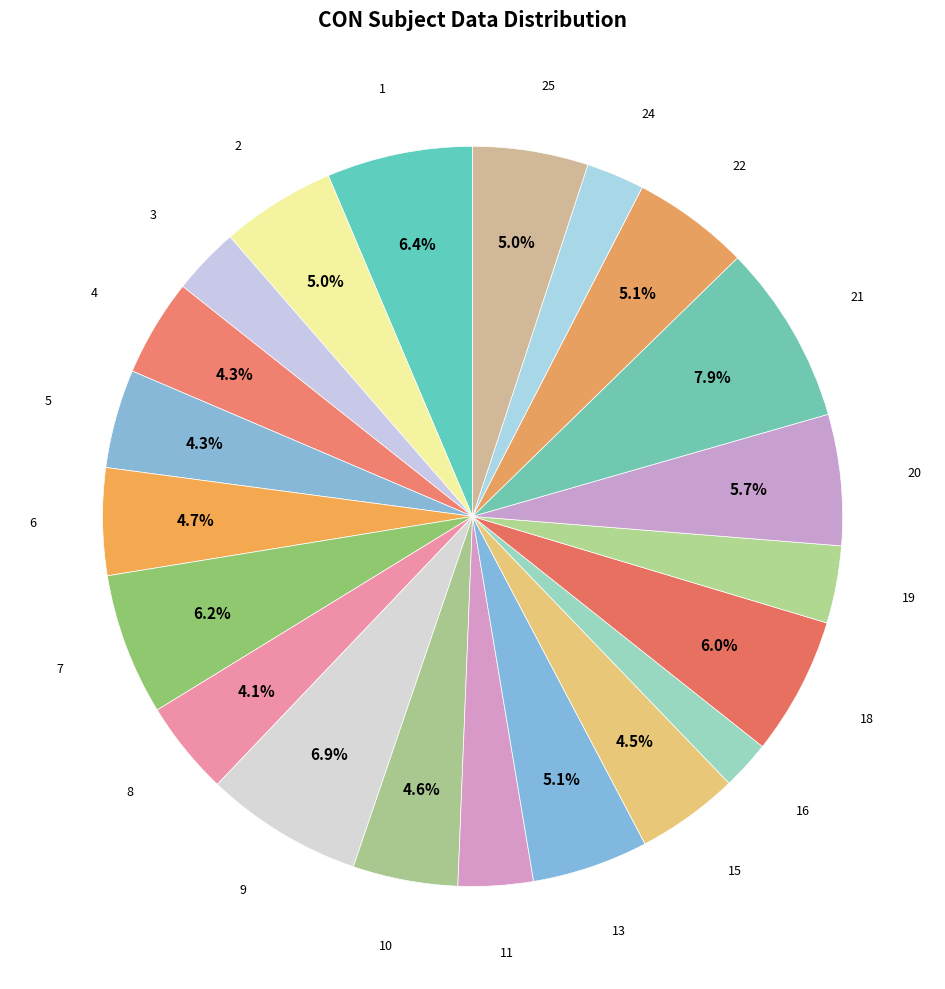

Count the number of slices in the pie.

21